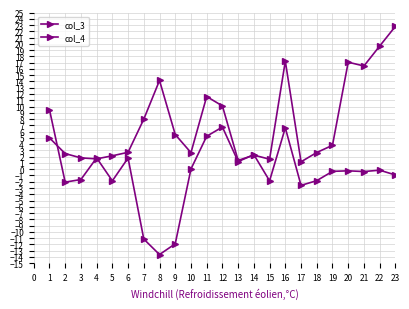

True or false: col_4 has more than 0 interior local peaks.

True